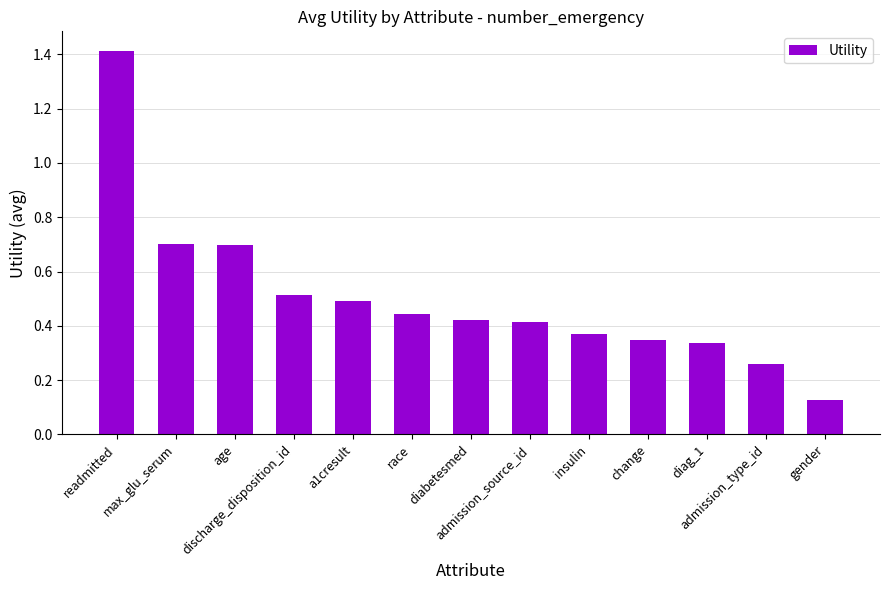

Between insulin and diabetesmed, which is larger?

diabetesmed